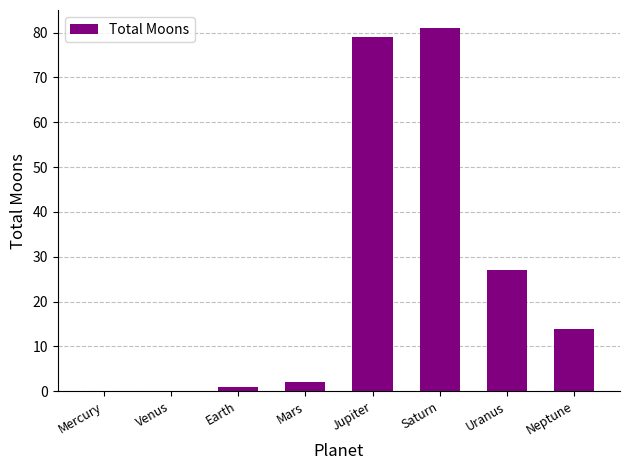

Where is the data nearest to the value 40?

Uranus